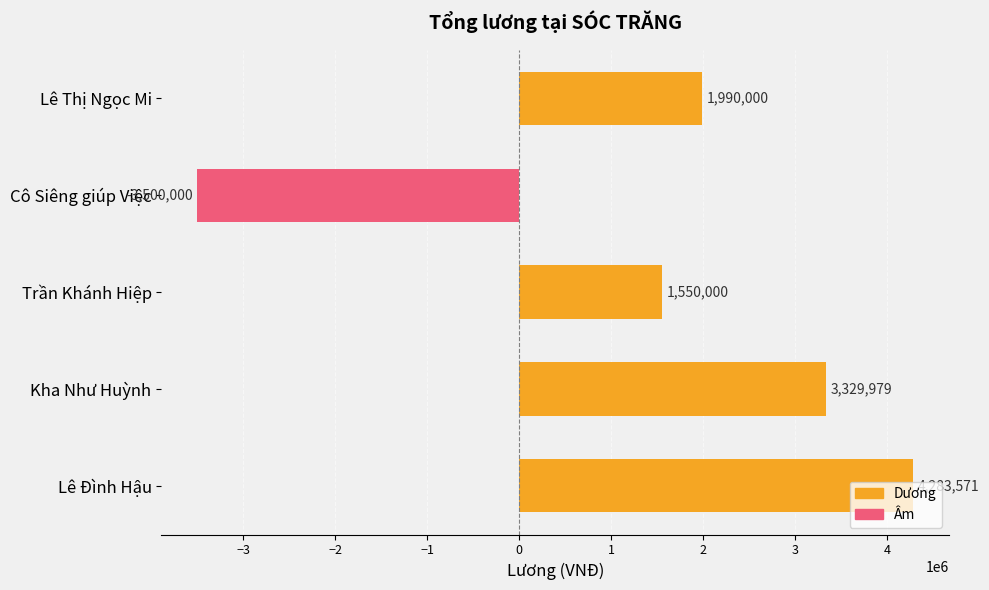

What is the average value?

1530710.0